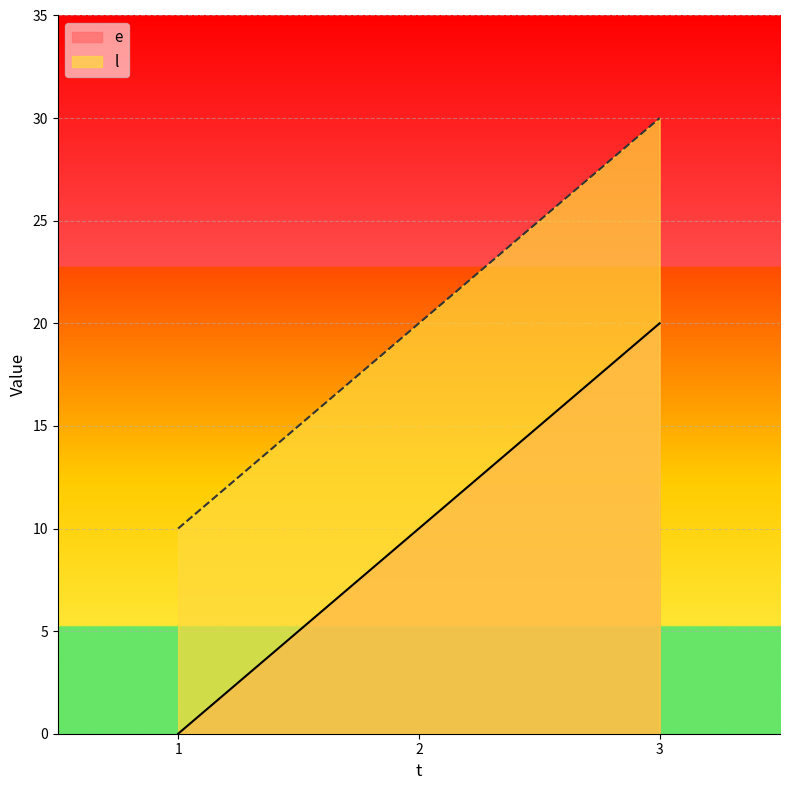

True or false: e has a value of 6 at 2.

False